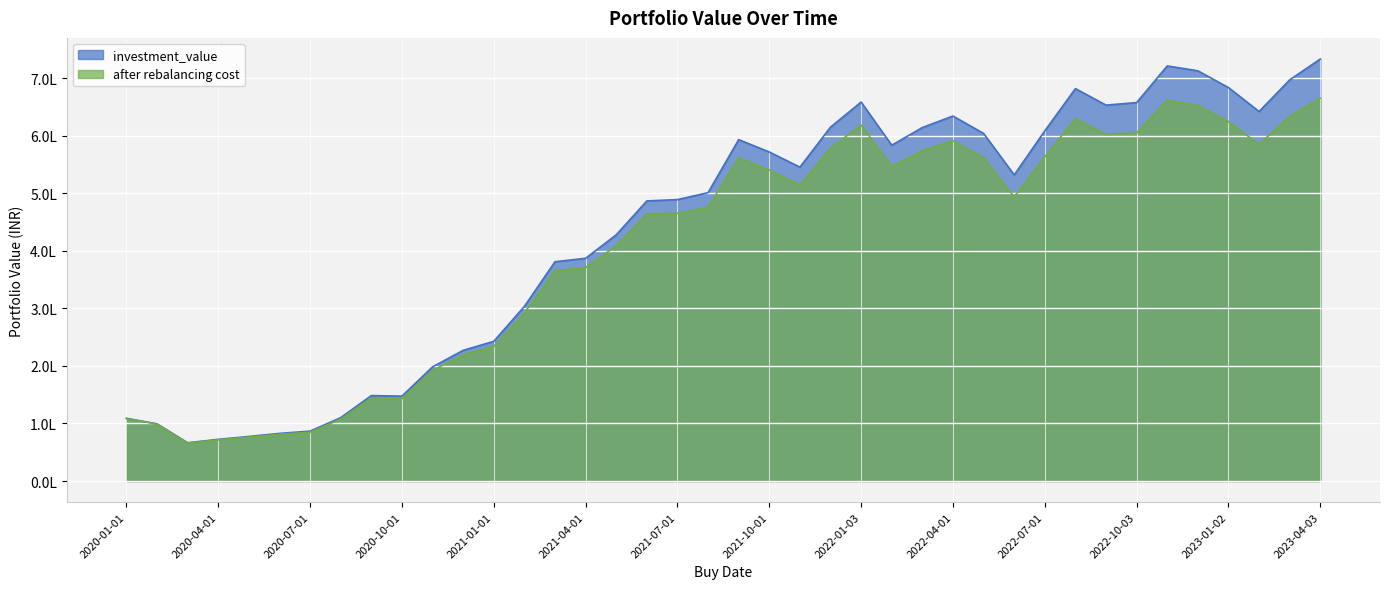

Read the after rebalancing cost value at 2020-10-01.

143165.6